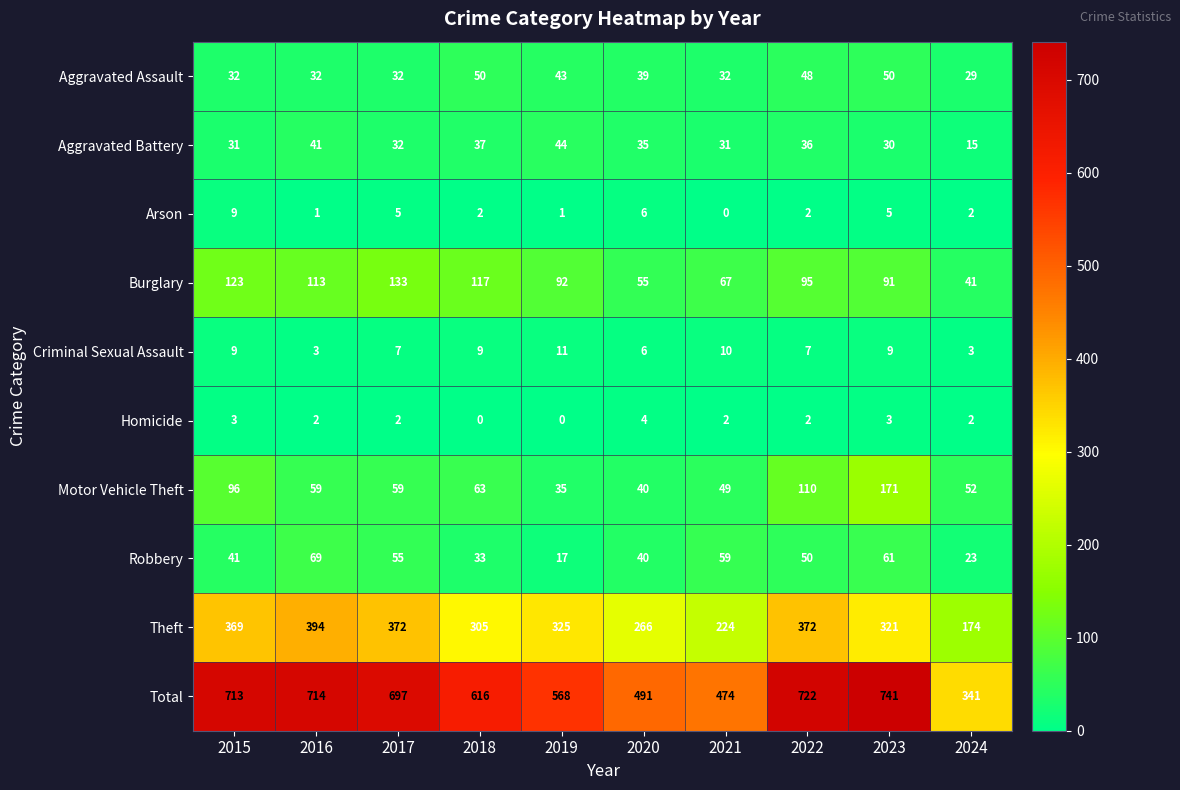

List the series in order of their peak value, lowest first.

Homicide, Arson, Criminal Sexual Assault, Aggravated Battery, Aggravated Assault, Robbery, Burglary, Motor Vehicle Theft, Theft, Total